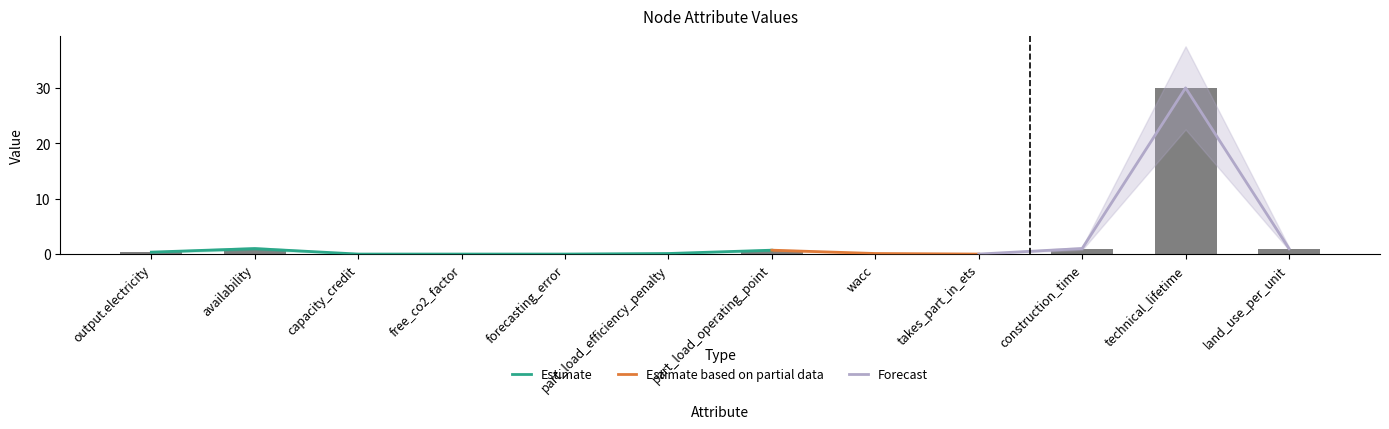

Which label corresponds to the largest value in the chart?

technical_lifetime